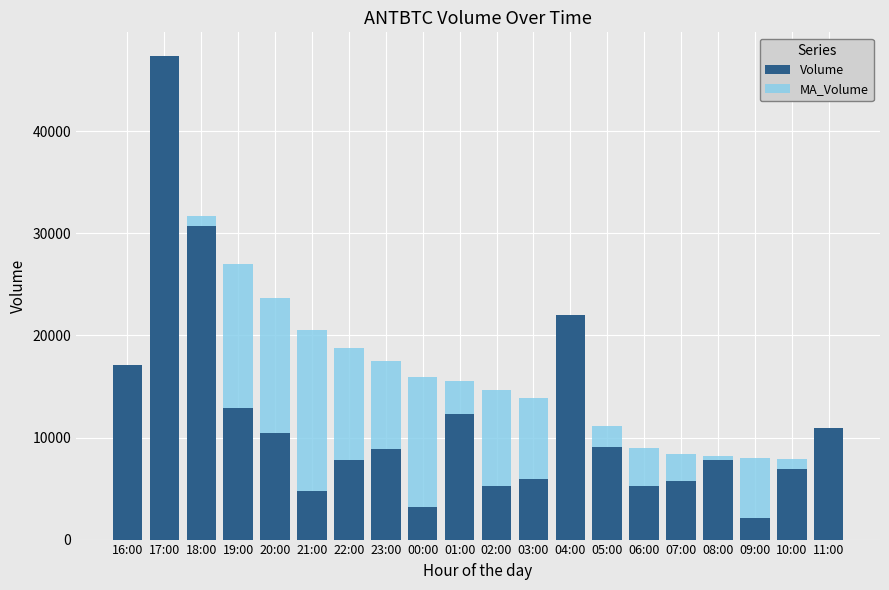

At which category is the sum across all series the highest?

17:00